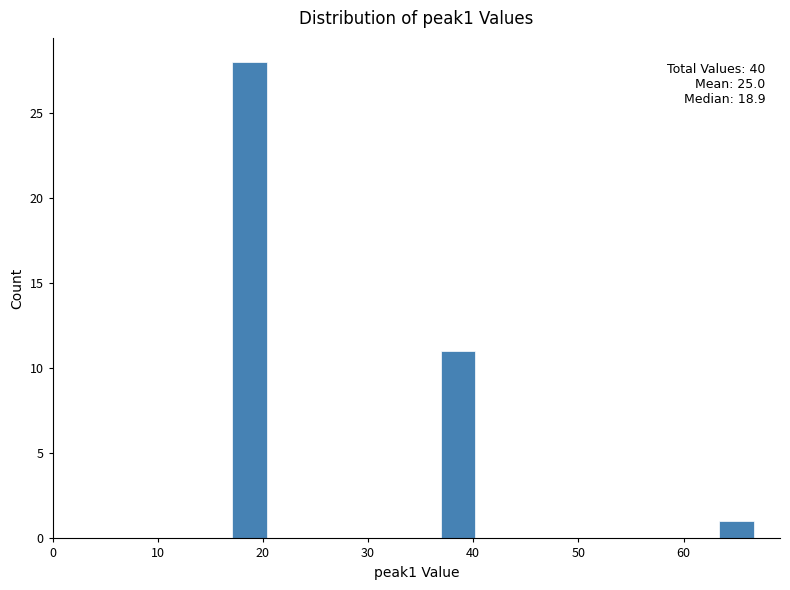

Read against the x-axis, roughly where is the centre of the tallest bar?

19